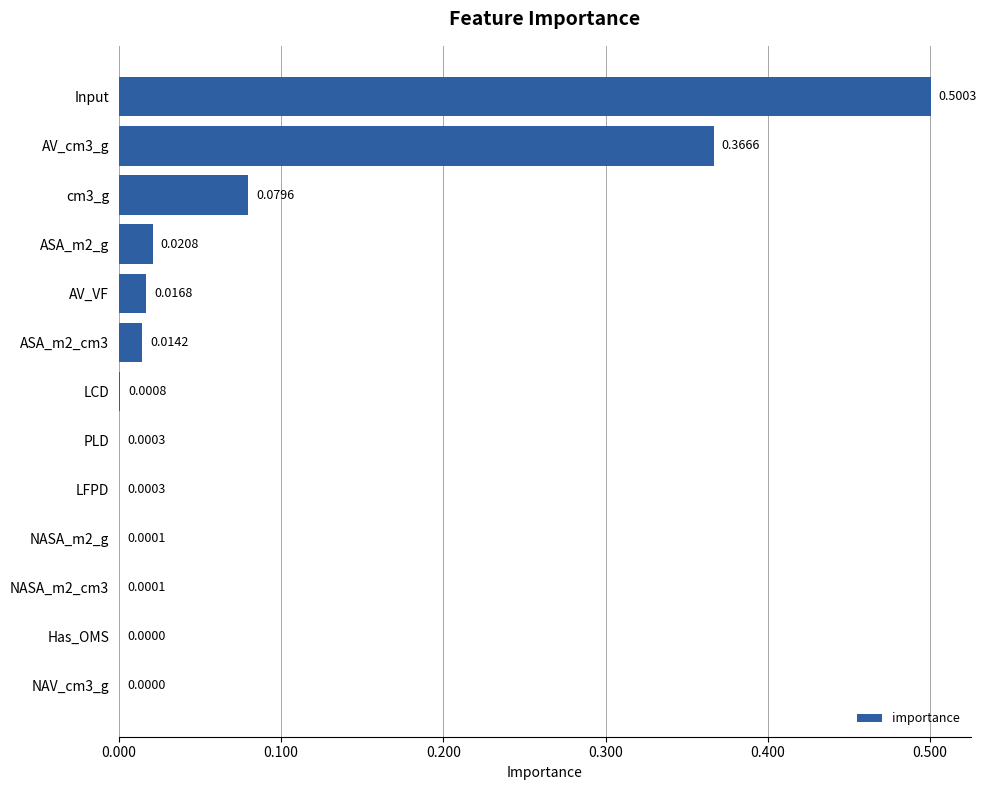

What is the change in value from LFPD to Input?

+0.5